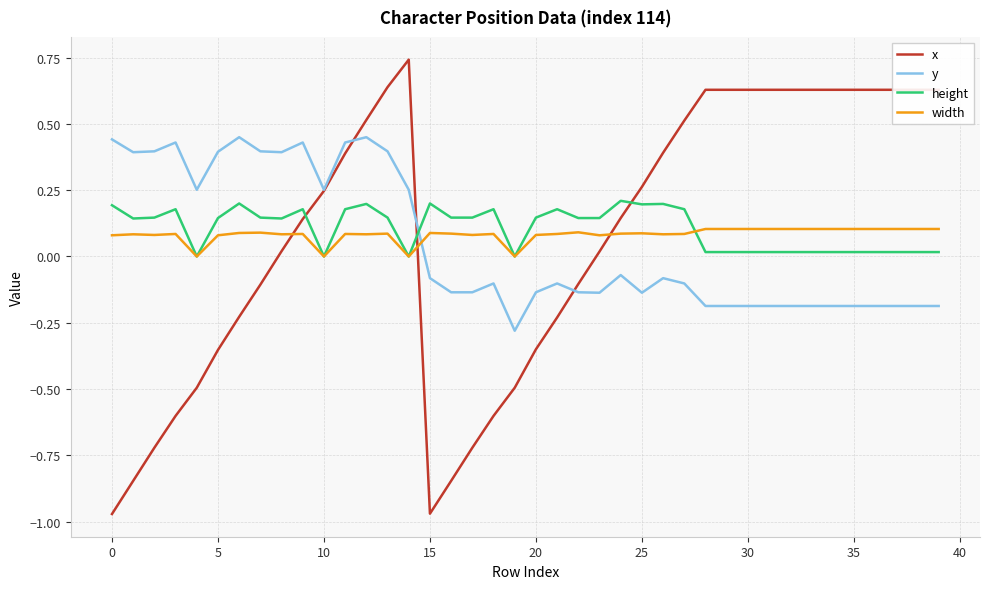

Which series has the largest total across all categories?

height